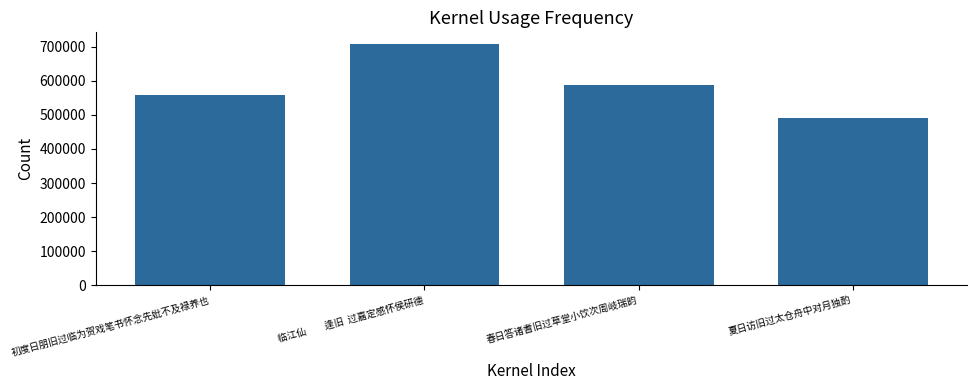

What is the change in value from 春日答诸耆旧过草堂小饮次周岐瑞韵 to 夏日访旧过太仓舟中对月独酌?

-98079